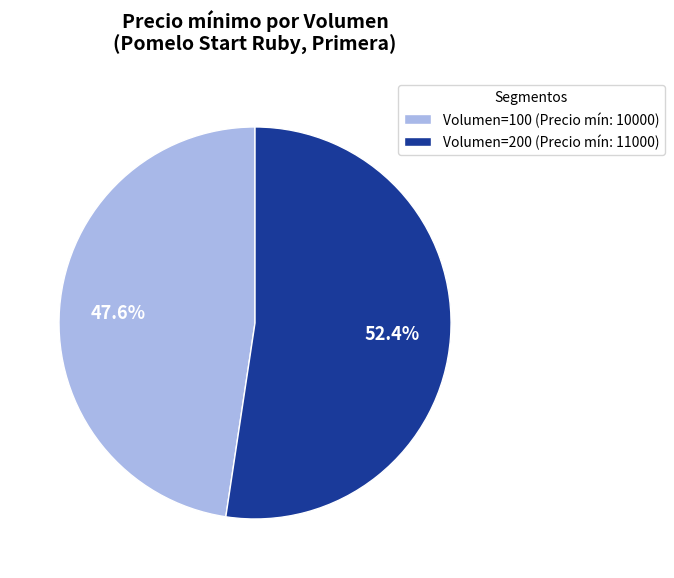

What percentage do Volumen=200 (Precio mín: 11000) and Volumen=100 (Precio mín: 10000) together represent?

100.0%